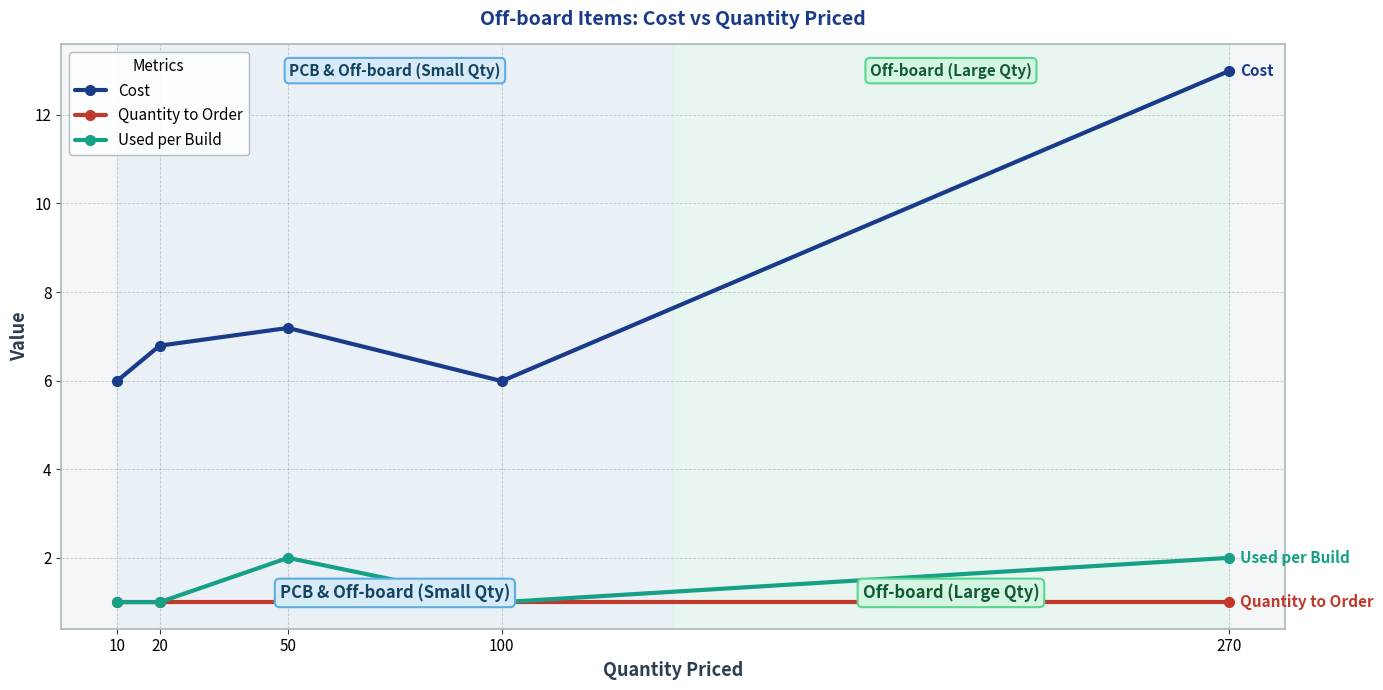

True or false: Cost and Quantity to Order cross at least once.

False